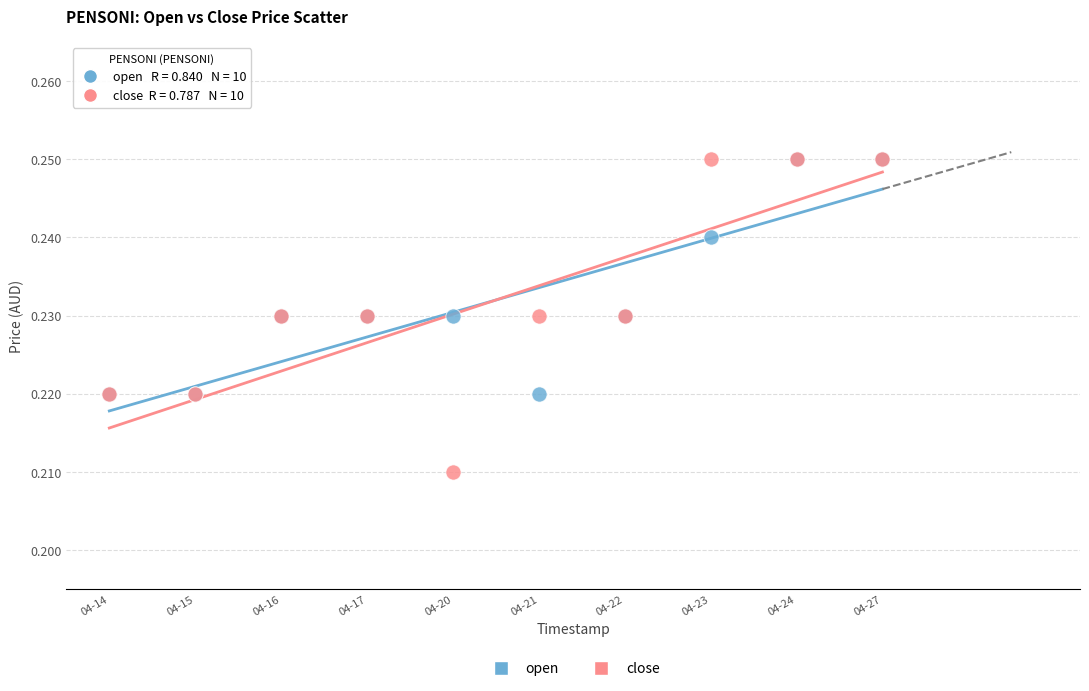

Which series contains the lowest Y value?

close